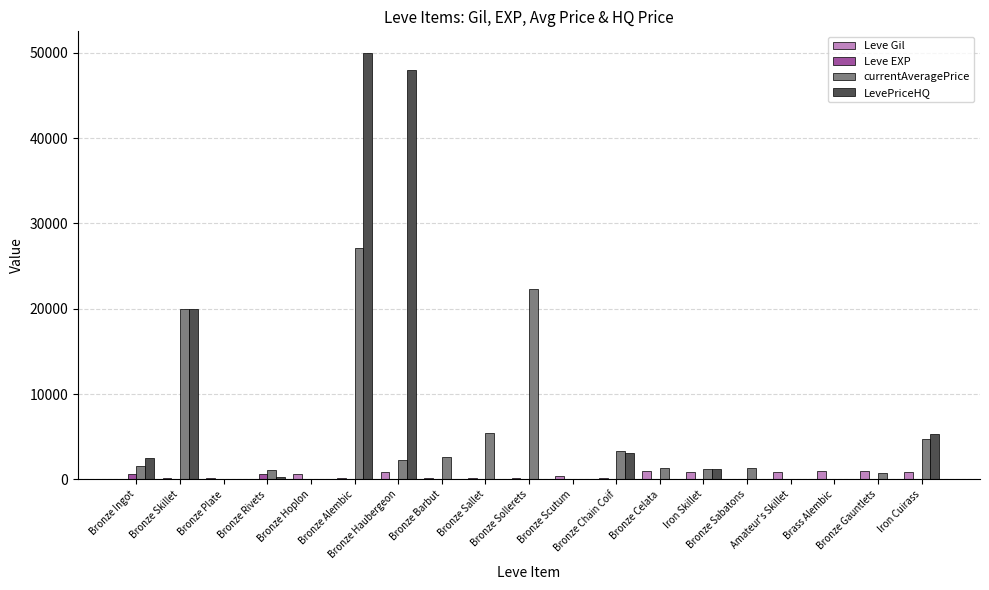

What is the greatest value displayed?

50000.0